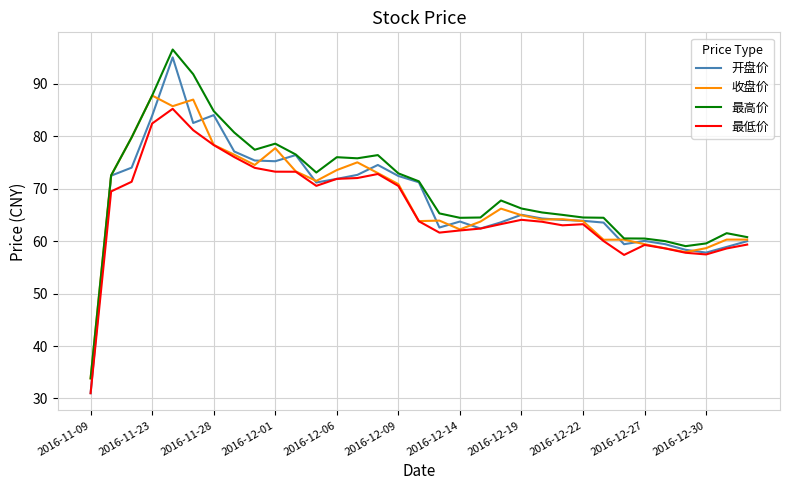

What is the difference between the maximum and minimum values in the 开盘价 series?

64.0